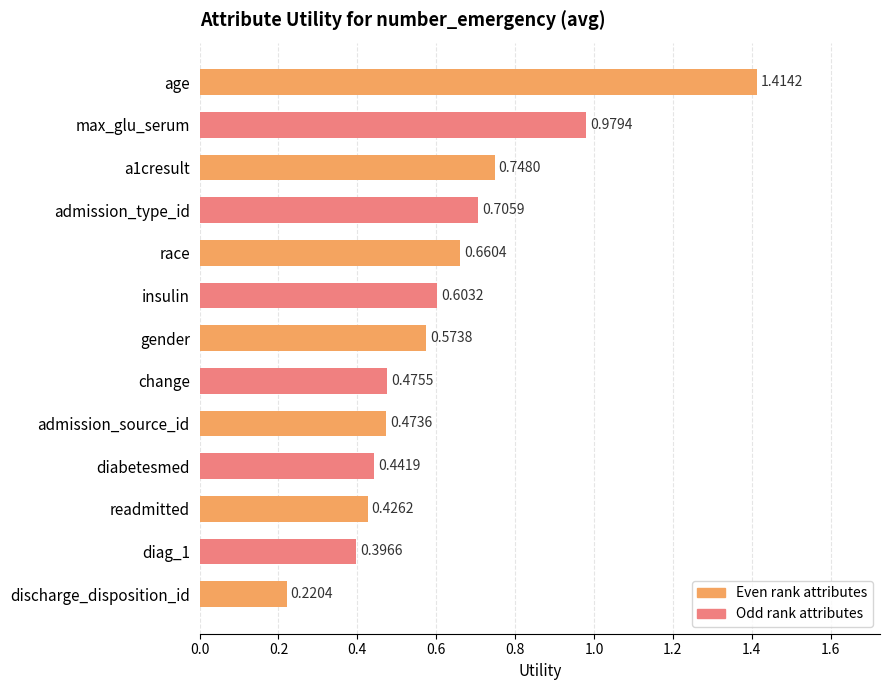

What is the value of the 5th bar from the left?

0.7